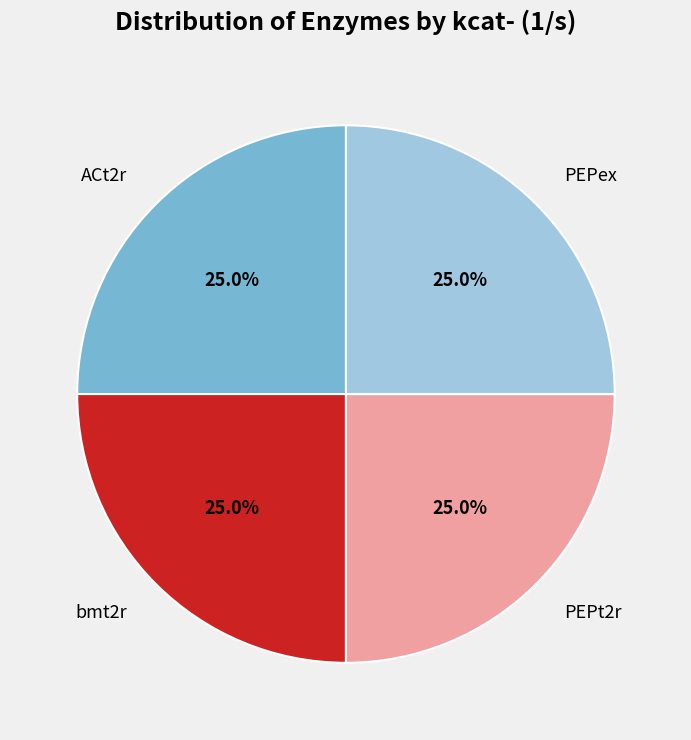

What percentage is NOT represented by bmt2r?

75.0%